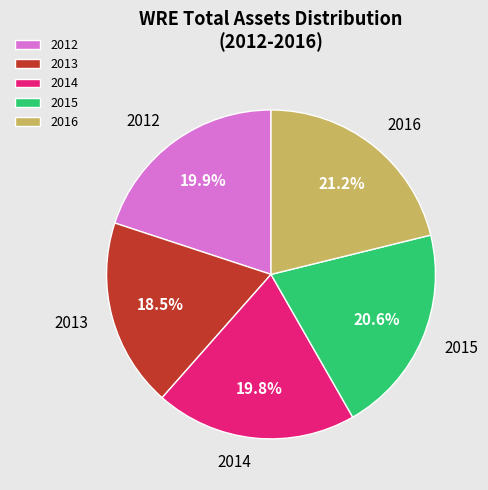

What percentage is the 2015 slice, to the nearest percent?

21%